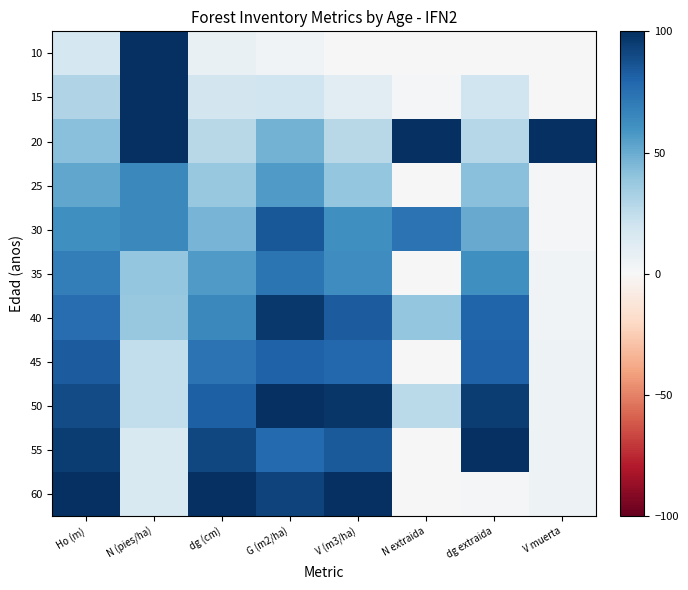

Which has a higher value, Ho (m) or dg (cm)?

Ho (m)